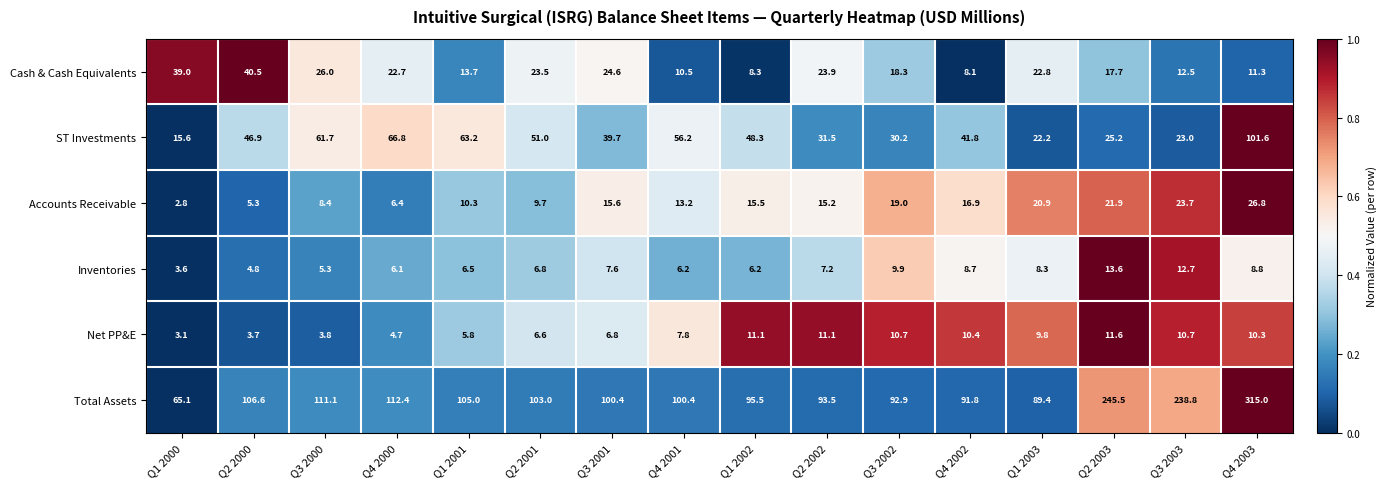

What is the total value across all series at Q3 2001?

194.7